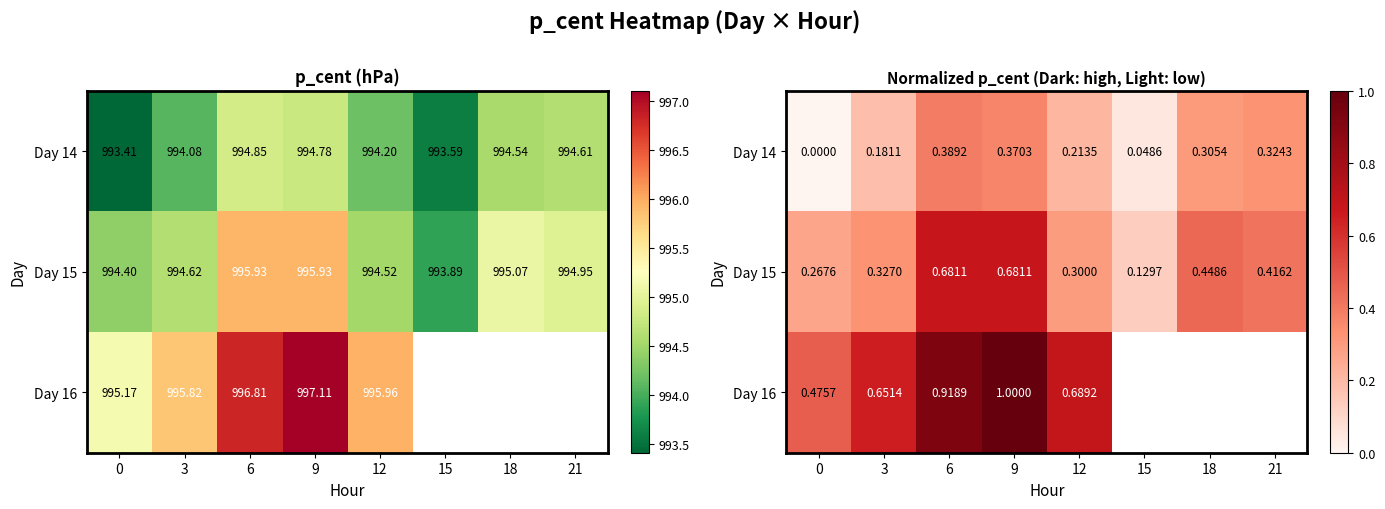

Is the value of Day 16 at 12 greater than the value of Day 14 at 18?

Yes